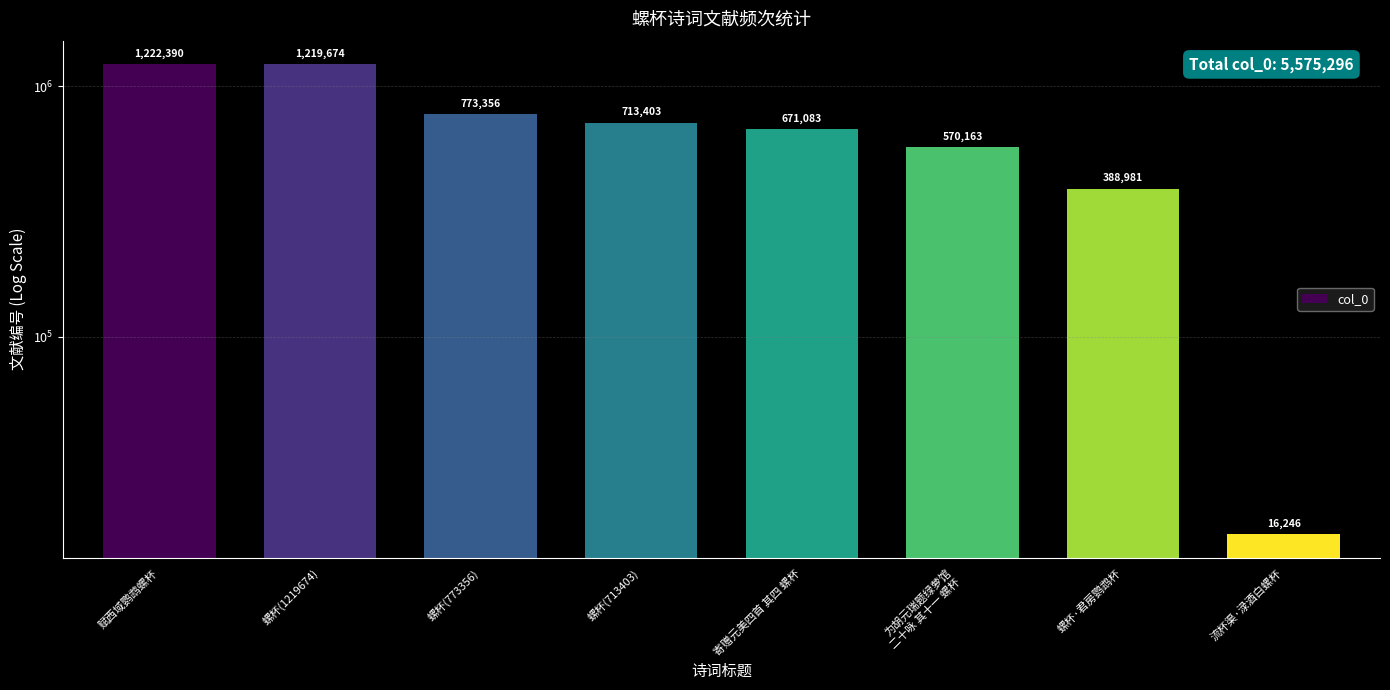

Reading left to right, extract all data points from this chart.

1222390	1219674	773356	713403	671083	570163	388981	16246